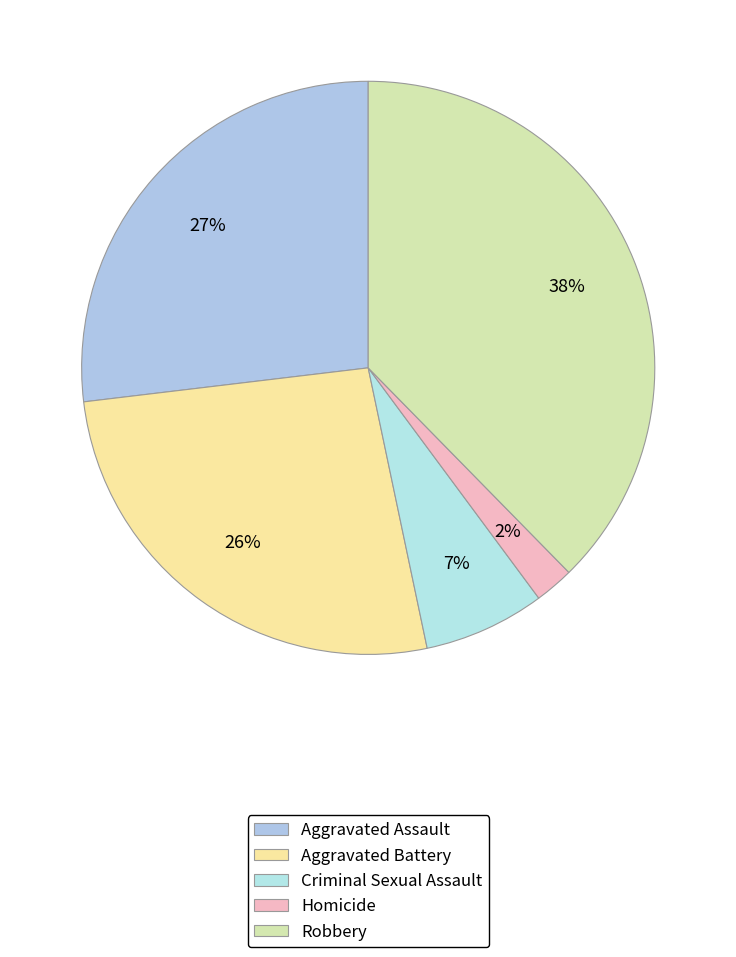

What is the largest slice in the pie chart?

Robbery